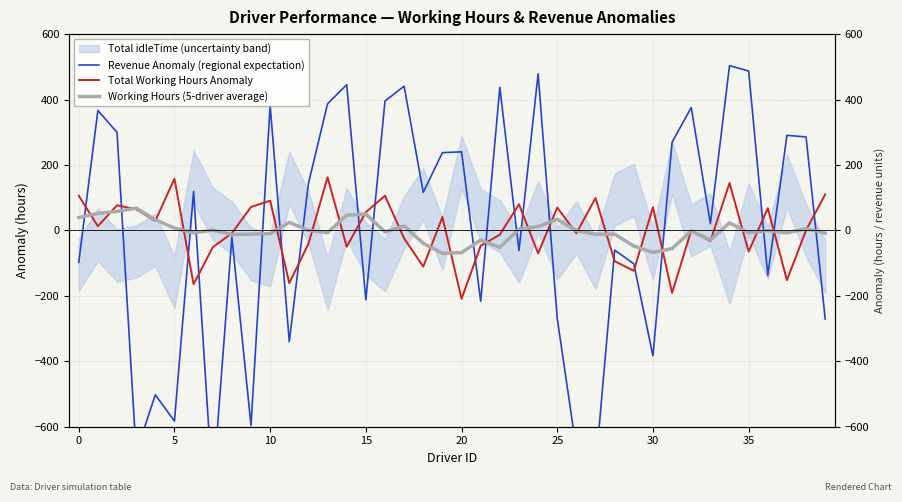

The value of Revenue Anomaly (regional expectation) at 38 is 285.8. True or false?

True